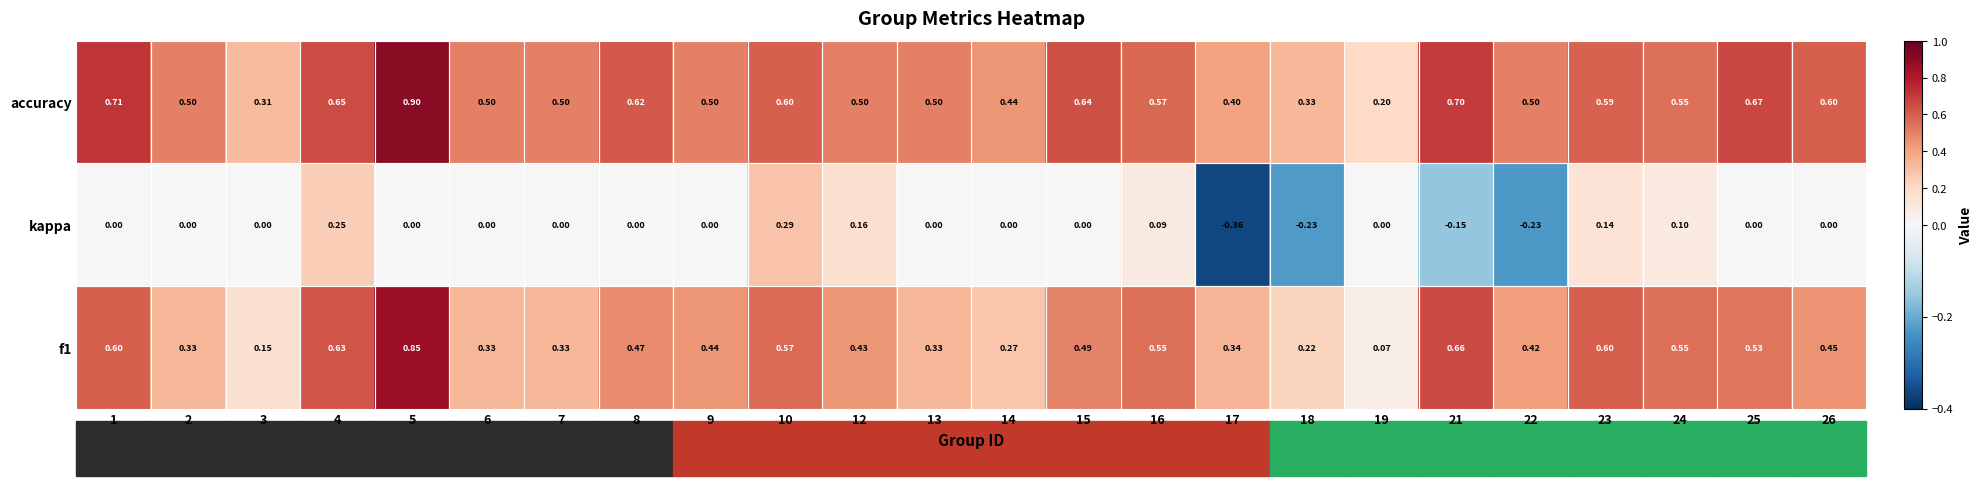

Which label corresponds to the smallest value in the chart?

17